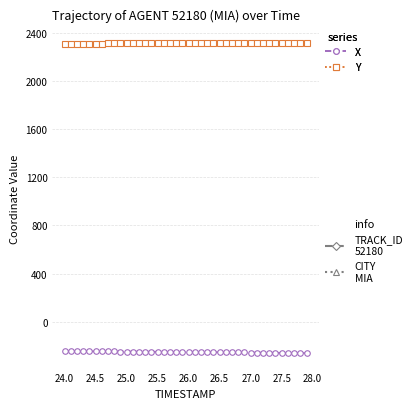

How many lines are shown in the chart?

2